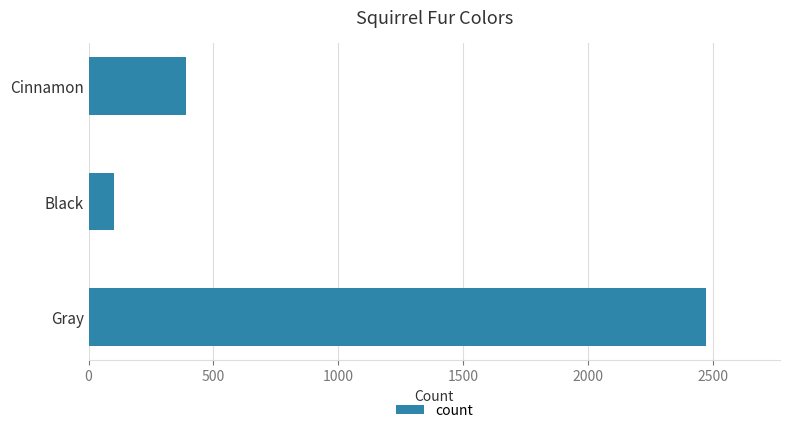

What is the sum of the values at Black and Cinnamon?

495